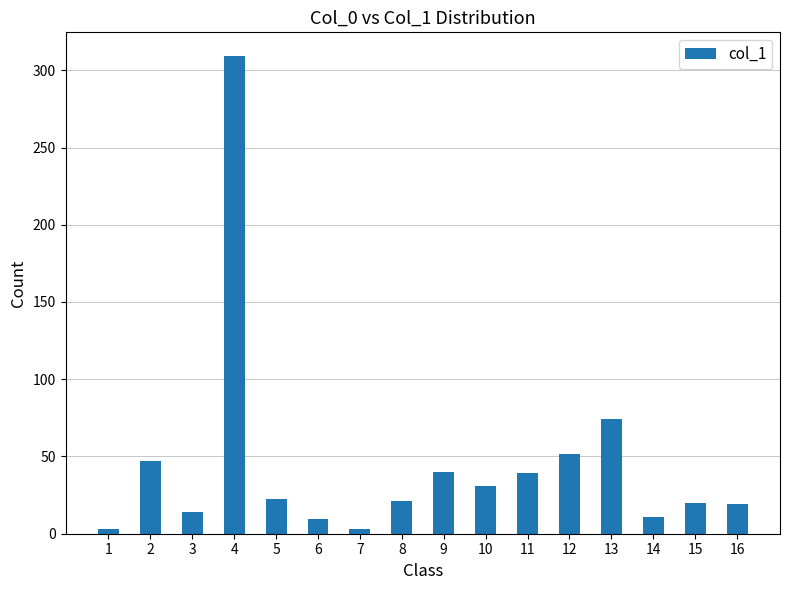

How many bars are there in total?

16